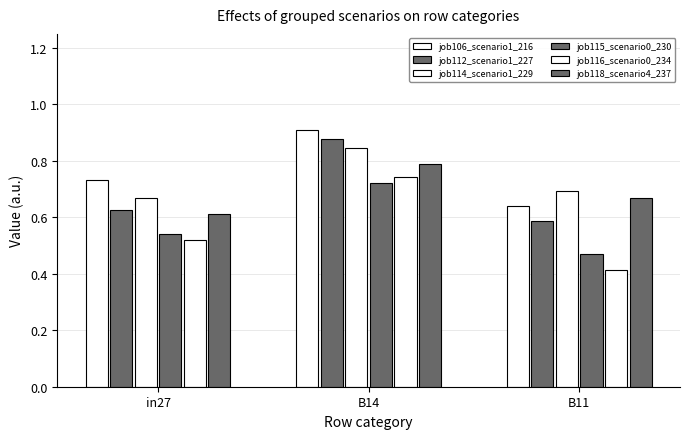

How many categories are shown in the chart?

3